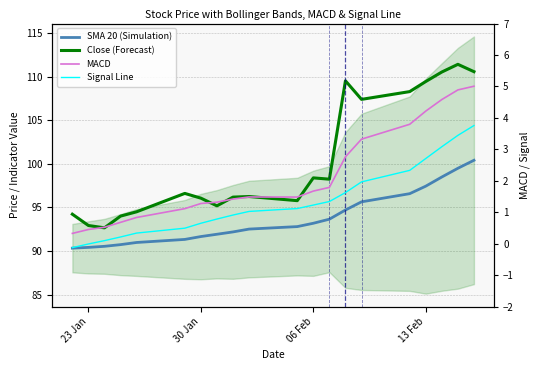

Read the Signal Line value at 30 Jan.

0.6